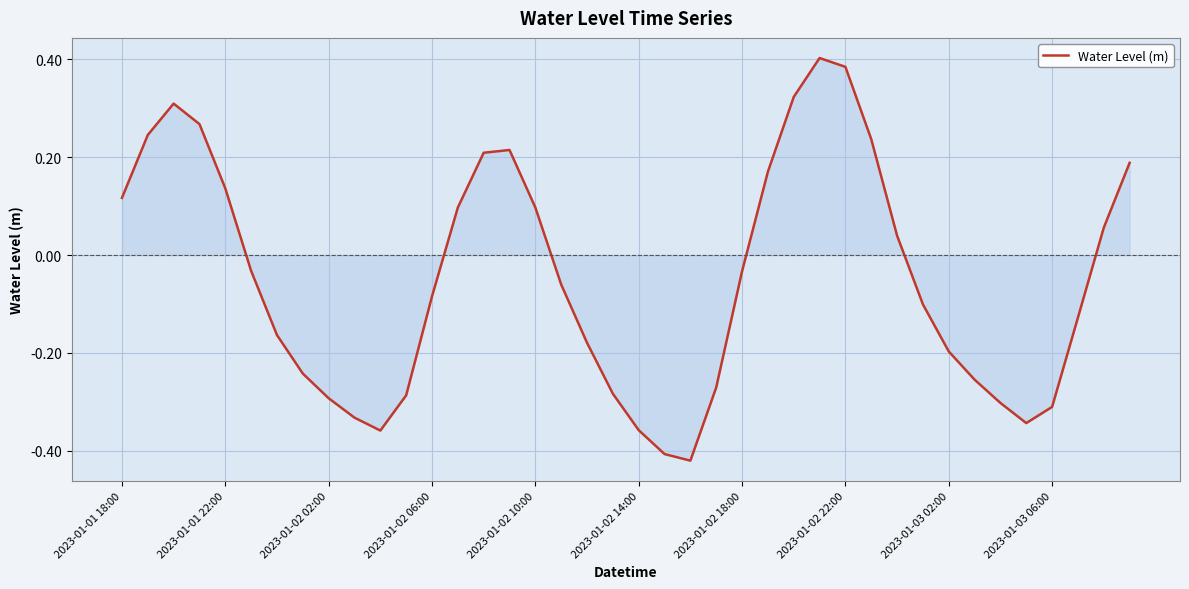

What is the difference between the maximum and minimum values?

0.8